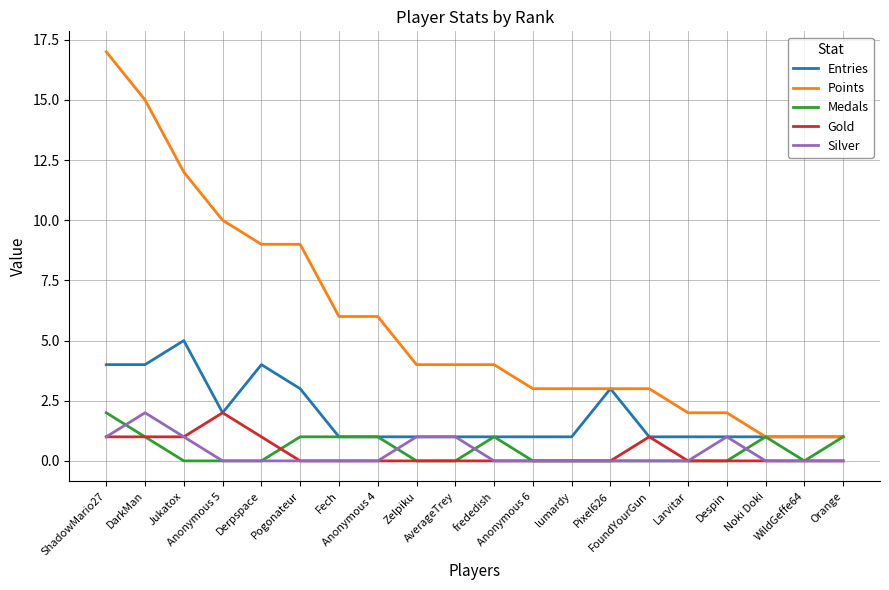

At which category does Entries reach its first local peak?

Jukatox